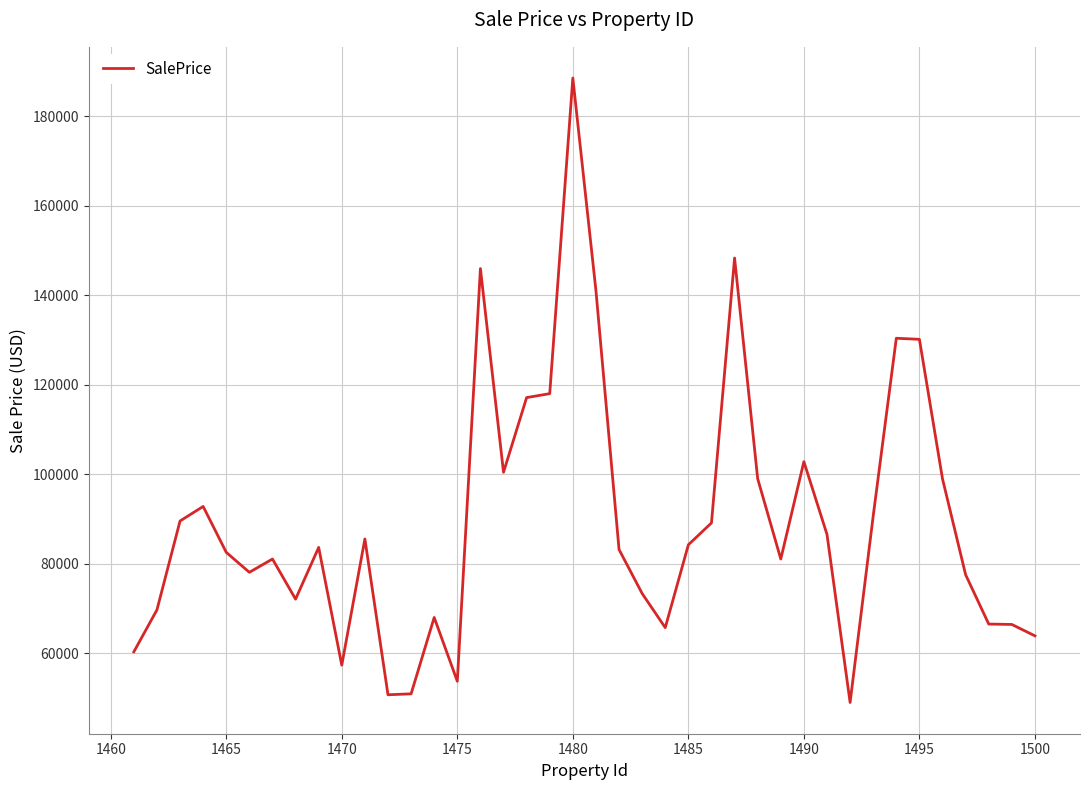

What is the greatest value displayed?

188498